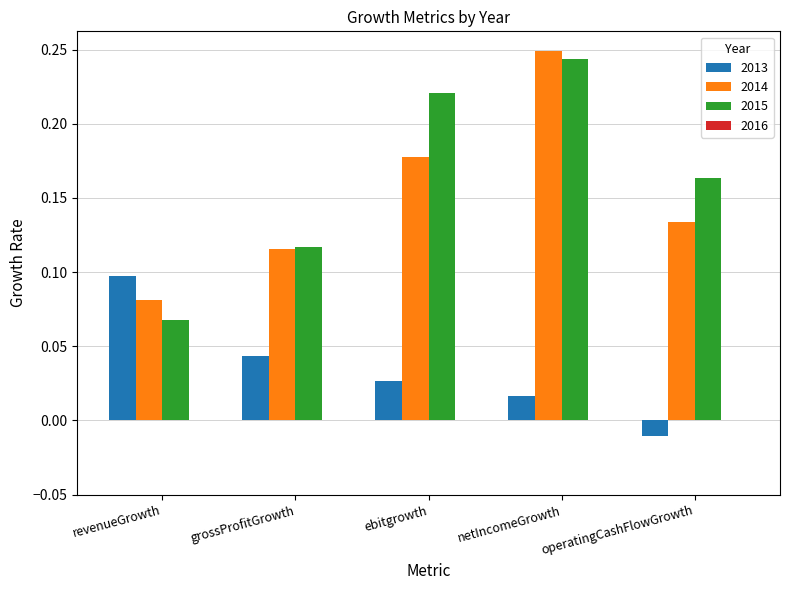

At how many categories does at least one series exceed 0?

5